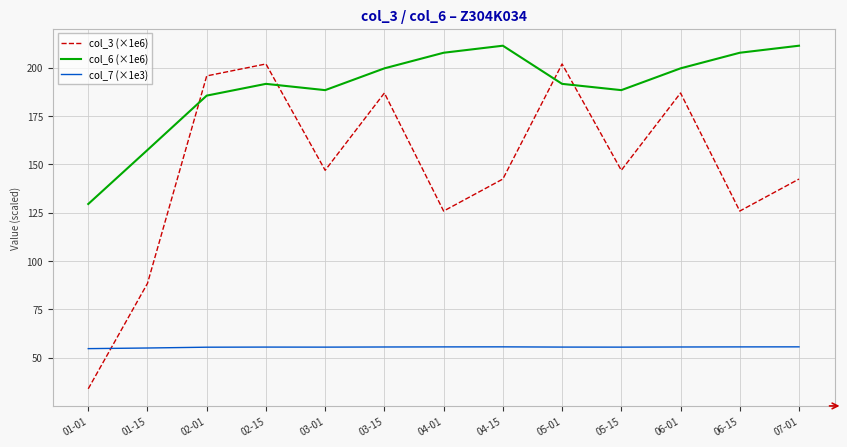

What is the difference between the maximum and minimum values in the col_6 (×1e6) series?

81.9